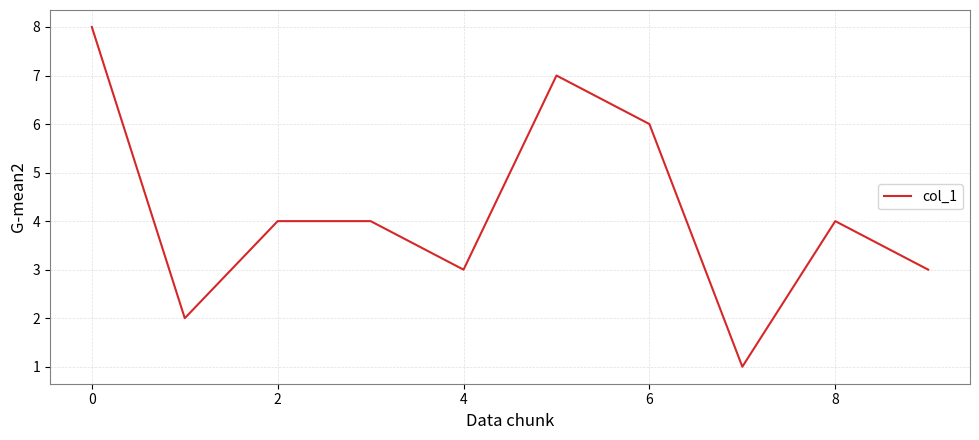

True or false: the data has more than 1 interior local peaks.

True